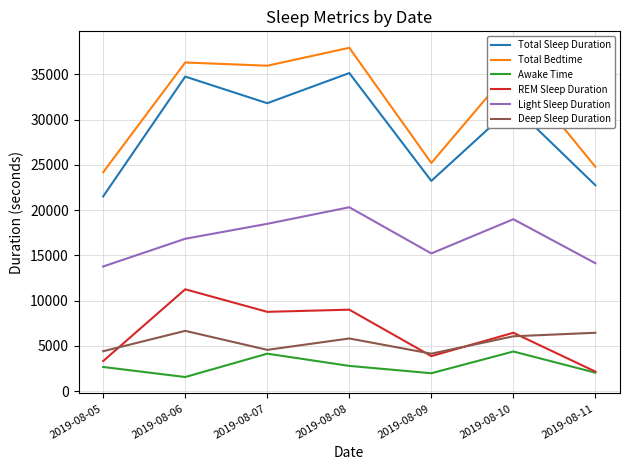

Which series has the largest total across all categories?

Total Bedtime